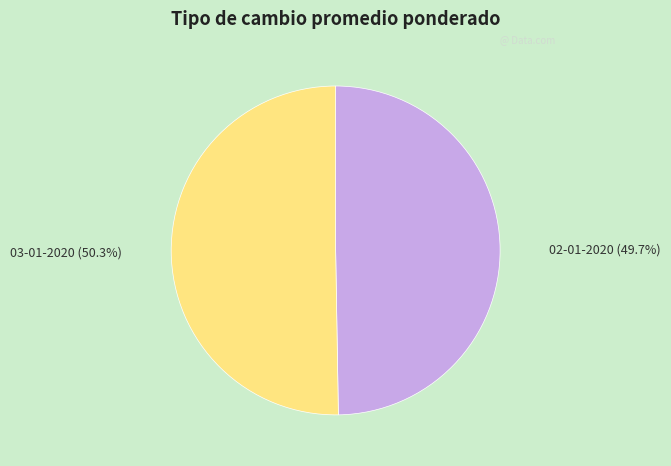

What is the majority slice?

03-01-2020